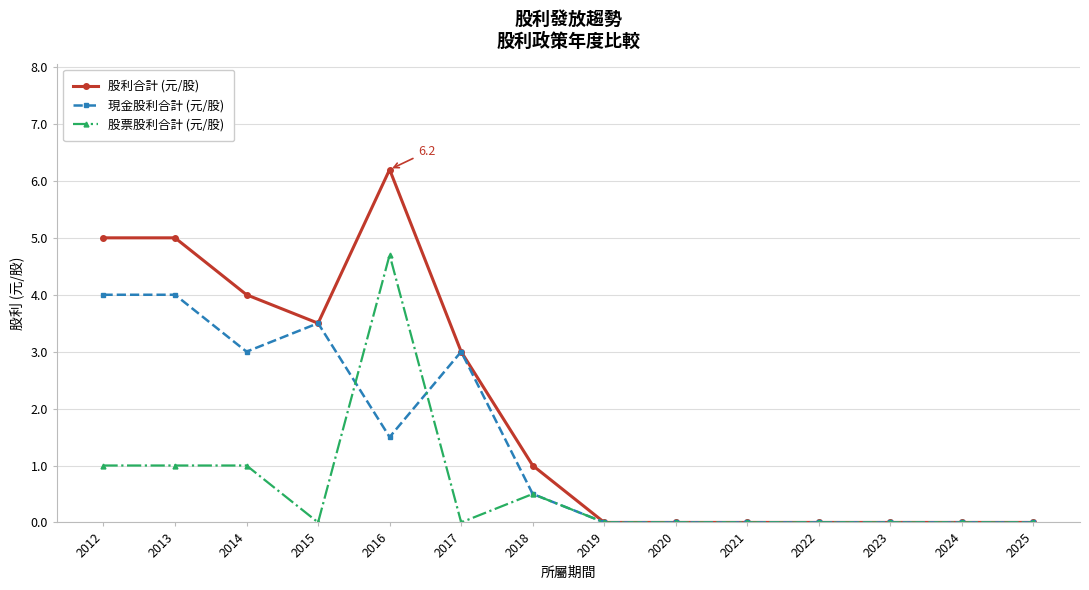

What is the difference between the maximum and minimum values in the 股票股利合計 (元/股) series?

4.7